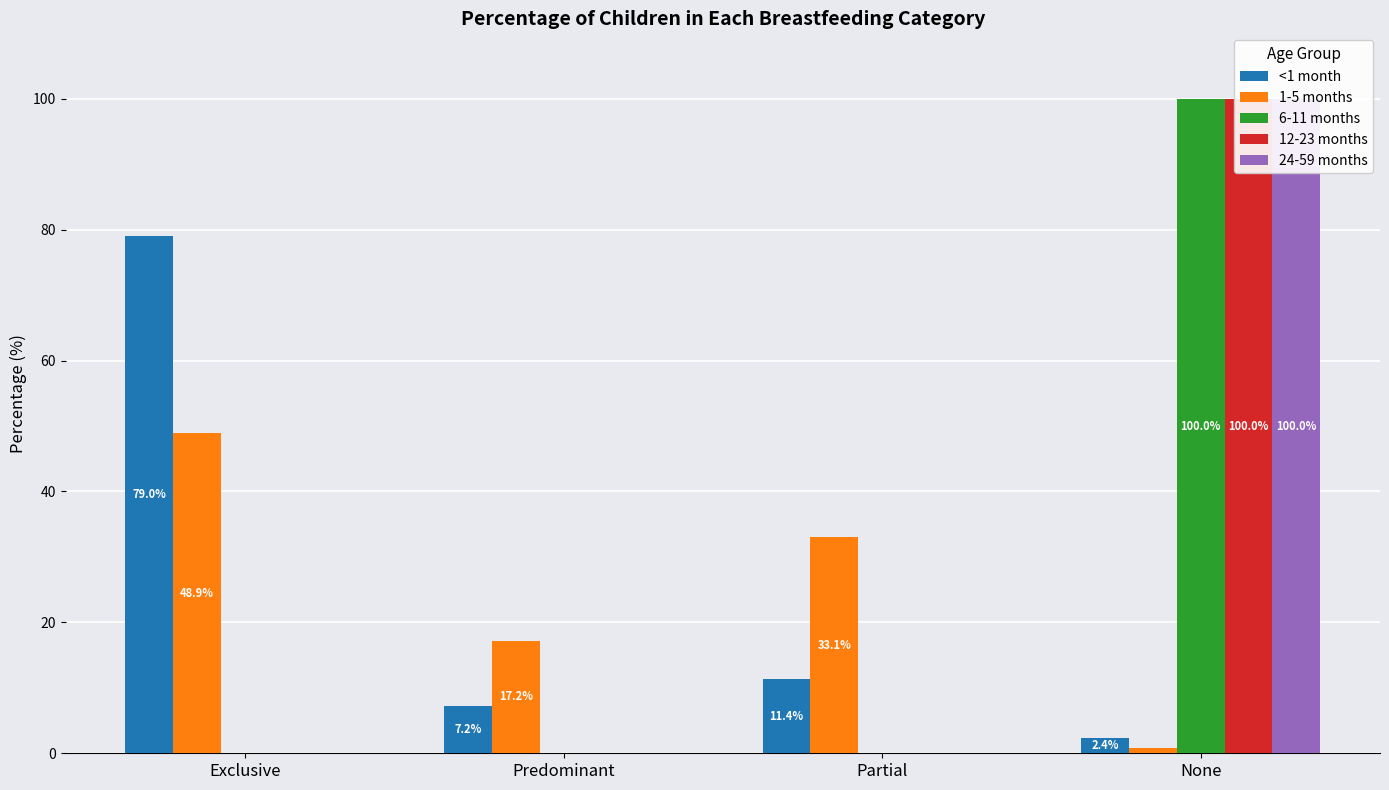

What position from the right is Exclusive?

4